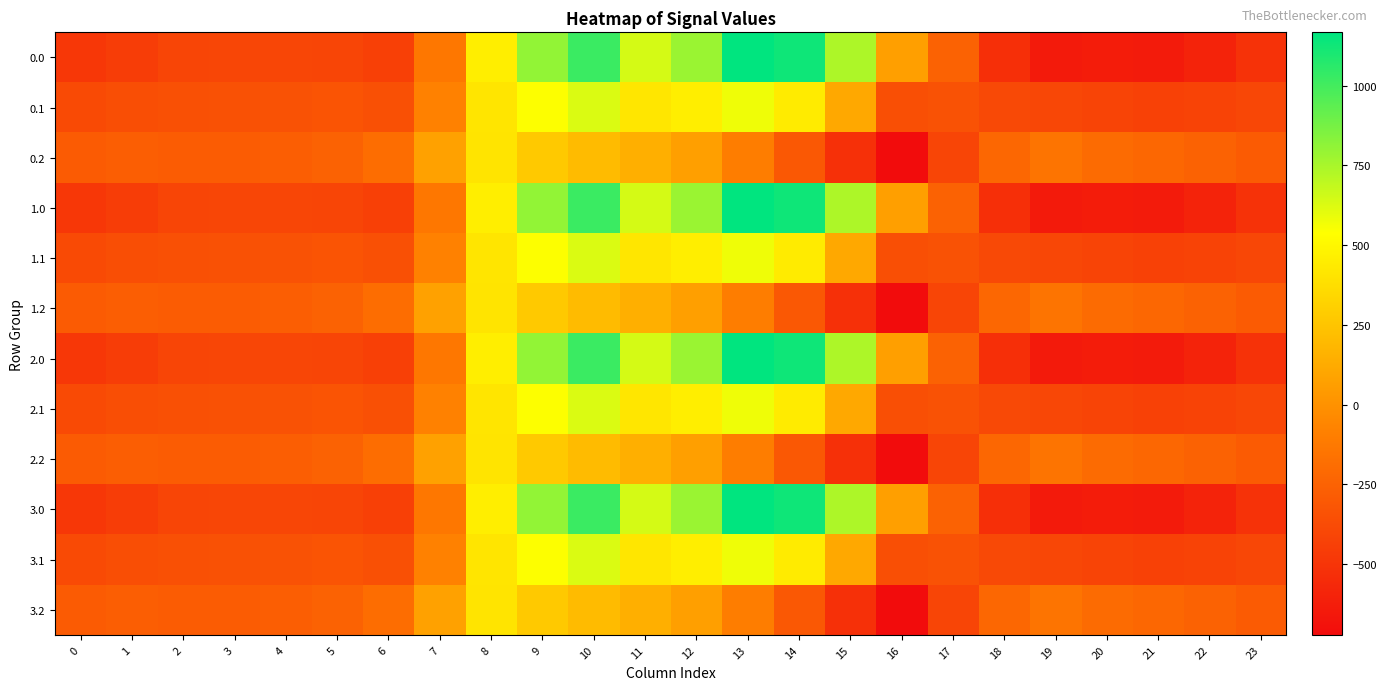

Reading left to right, extract all data points from this chart.

0.0: 0=-482.0	1=-449.5	2=-410.3	3=-404.4	4=-404.9	5=-410.8	6=-435.0	7=-136.4	8=454.2	9=804.0	10=1023.2	11=640.9	12=784.4	13=1167.2	14=1128.3	15=739.0	16=67.6	17=-250.3	18=-529.6	19=-644.5	20=-629.9	21=-638.4	22=-592.3	23=-511.3
0.1: 0=-384.6	1=-361.1	2=-347.9	3=-342.7	4=-339.6	5=-329.5	6=-345.2	7=-81.6	8=412.6	9=542.1	10=628.1	11=415.4	12=456.1	13=574.0	14=438.6	15=111.1	16=-353.7	17=-340.1	18=-388.5	19=-399.7	20=-414.5	21=-432.4	22=-419.9	23=-399.4
0.2: 0=-287.1	1=-272.7	2=-285.5	3=-281.0	4=-274.4	5=-248.1	6=-187.1	7=77.9	8=407.2	9=271.1	10=202.5	11=149.1	12=65.2	13=-104.4	14=-301.9	15=-522.2	16=-721.2	17=-409.5	18=-223.1	19=-151.1	20=-199.2	21=-226.4	22=-247.4	23=-287.5
1.0: 0=-482.0	1=-449.5	2=-410.3	3=-404.4	4=-404.9	5=-410.8	6=-435.0	7=-136.4	8=454.2	9=804.0	10=1023.2	11=640.9	12=784.4	13=1167.2	14=1128.3	15=739.0	16=67.6	17=-250.3	18=-529.6	19=-644.5	20=-629.9	21=-638.4	22=-592.3	23=-511.3
1.1: 0=-384.6	1=-361.1	2=-347.9	3=-342.7	4=-339.6	5=-329.5	6=-345.2	7=-81.6	8=412.6	9=542.1	10=628.1	11=415.4	12=456.1	13=574.0	14=438.6	15=111.1	16=-353.7	17=-340.1	18=-388.5	19=-399.7	20=-414.5	21=-432.4	22=-419.9	23=-399.4
1.2: 0=-287.1	1=-272.7	2=-285.5	3=-281.0	4=-274.4	5=-248.1	6=-187.1	7=77.9	8=407.2	9=271.1	10=202.5	11=149.1	12=65.2	13=-104.4	14=-301.9	15=-522.2	16=-721.2	17=-409.5	18=-223.1	19=-151.1	20=-199.2	21=-226.4	22=-247.4	23=-287.5
2.0: 0=-482.0	1=-449.5	2=-410.3	3=-404.4	4=-404.9	5=-410.8	6=-435.0	7=-136.4	8=454.2	9=804.0	10=1023.2	11=640.9	12=784.4	13=1167.2	14=1128.3	15=739.0	16=67.6	17=-250.3	18=-529.6	19=-644.5	20=-629.9	21=-638.4	22=-592.3	23=-511.3
2.1: 0=-384.6	1=-361.1	2=-347.9	3=-342.7	4=-339.6	5=-329.5	6=-345.2	7=-81.6	8=412.6	9=542.1	10=628.1	11=415.4	12=456.1	13=574.0	14=438.6	15=111.1	16=-353.7	17=-340.1	18=-388.5	19=-399.7	20=-414.5	21=-432.4	22=-419.9	23=-399.4
2.2: 0=-287.1	1=-272.7	2=-285.5	3=-281.0	4=-274.4	5=-248.1	6=-187.1	7=77.9	8=407.2	9=271.1	10=202.5	11=149.1	12=65.2	13=-104.4	14=-301.9	15=-522.2	16=-721.2	17=-409.5	18=-223.1	19=-151.1	20=-199.2	21=-226.4	22=-247.4	23=-287.5
3.0: 0=-482.0	1=-449.5	2=-410.3	3=-404.4	4=-404.9	5=-410.8	6=-435.0	7=-136.4	8=454.2	9=804.0	10=1023.2	11=640.9	12=784.4	13=1167.2	14=1128.3	15=739.0	16=67.6	17=-250.3	18=-529.6	19=-644.5	20=-629.9	21=-638.4	22=-592.3	23=-511.3
3.1: 0=-384.6	1=-361.1	2=-347.9	3=-342.7	4=-339.6	5=-329.5	6=-345.2	7=-81.6	8=412.6	9=542.1	10=628.1	11=415.4	12=456.1	13=574.0	14=438.6	15=111.1	16=-353.7	17=-340.1	18=-388.5	19=-399.7	20=-414.5	21=-432.4	22=-419.9	23=-399.4
3.2: 0=-287.1	1=-272.7	2=-285.5	3=-281.0	4=-274.4	5=-248.1	6=-187.1	7=77.9	8=407.2	9=271.1	10=202.5	11=149.1	12=65.2	13=-104.4	14=-301.9	15=-522.2	16=-721.2	17=-409.5	18=-223.1	19=-151.1	20=-199.2	21=-226.4	22=-247.4	23=-287.5